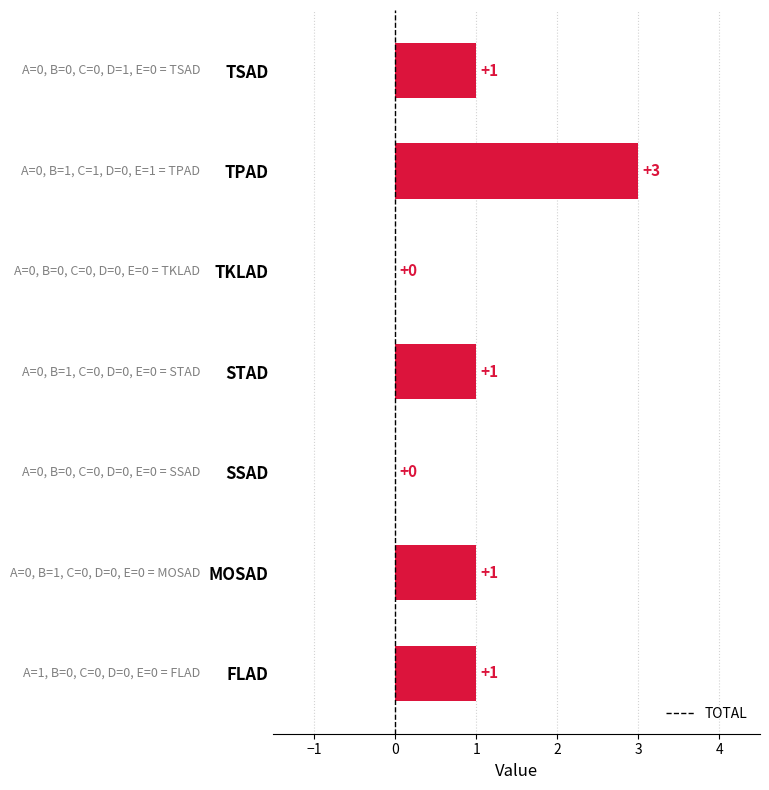

What is the sum of all values?

7